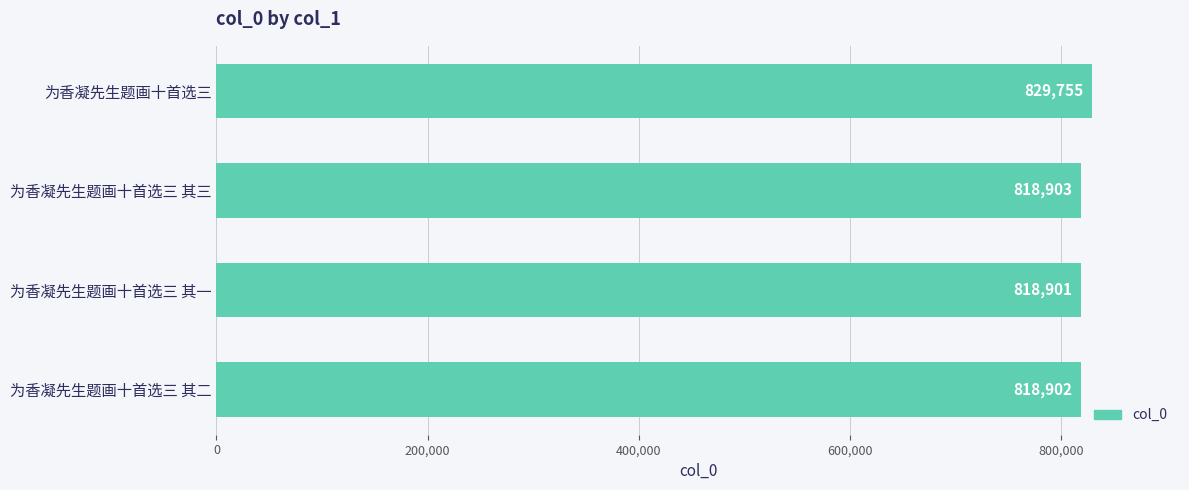

Reading top to bottom, list all the values displayed in this chart.

为香凝先生题画十首选三=829755	为香凝先生题画十首选三 其三=818903	为香凝先生题画十首选三 其一=818901	为香凝先生题画十首选三 其二=818902